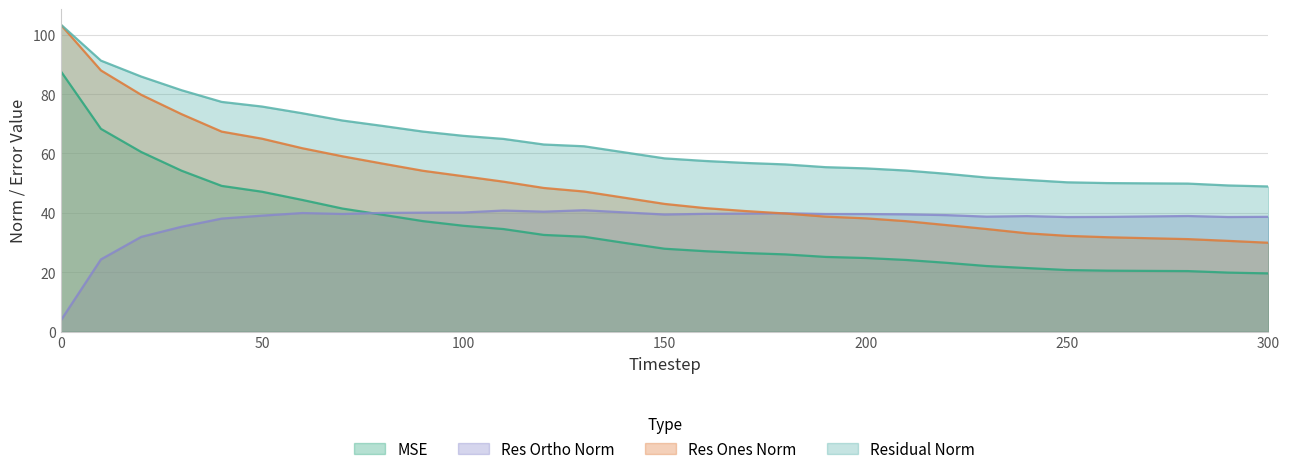

How many data points does each series have?

31